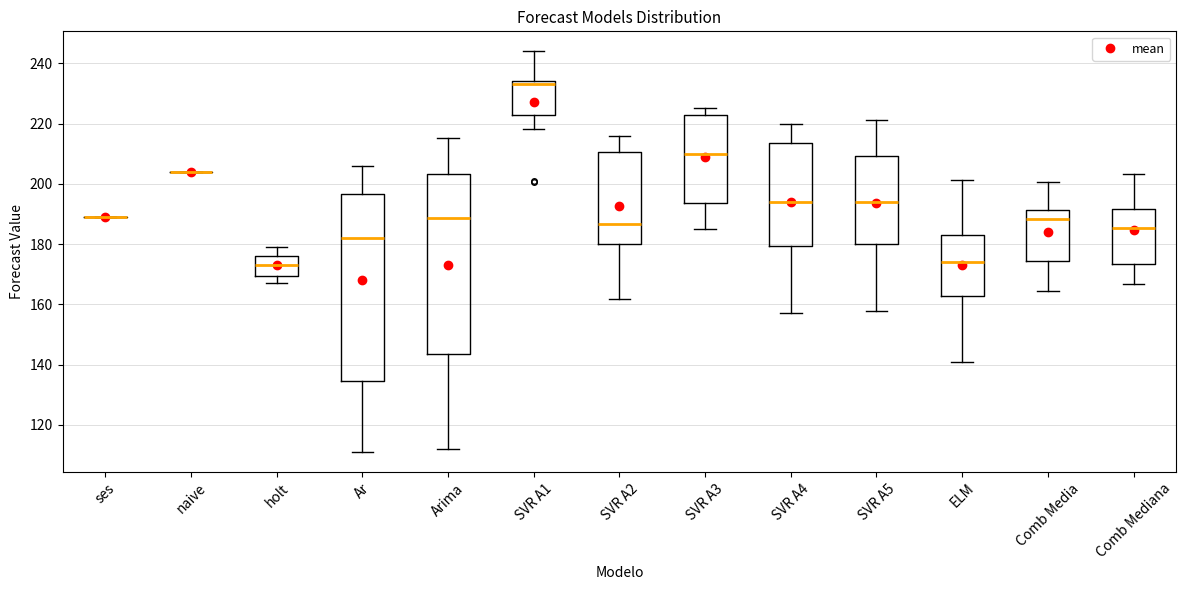

Reading left to right, transcribe this box plot: for each box, give where its median line is, the range the box spans, and where its two whiskers end, as read against the y-axis. The values are not printed on the chart, so give them approximately, as read against the axis.

ses: box collapsed to a line at 190, whiskers 190 to 190
naive: box collapsed to a line at 204, whiskers 204 to 204
holt: median 174, box 170 to 176, whiskers 168 to 180
Ar: median 182, box 134 to 196, whiskers 112 to 206
Arima: median 188, box 144 to 204, whiskers 112 to 216
SVR A1: median 234 (just below the box's upper edge), box 224 to 234, whiskers 218 to 244
SVR A2: median 186, box 180 to 210, whiskers 162 to 216
SVR A3: median 210, box 194 to 224, whiskers 186 to 226
SVR A4: median 194, box 180 to 214, whiskers 158 to 220
SVR A5: median 194, box 180 to 210, whiskers 158 to 222
ELM: median 174, box 162 to 184, whiskers 140 to 202
Comb Media: median 188, box 174 to 192, whiskers 164 to 200
Comb Mediana: median 186, box 174 to 192, whiskers 166 to 204